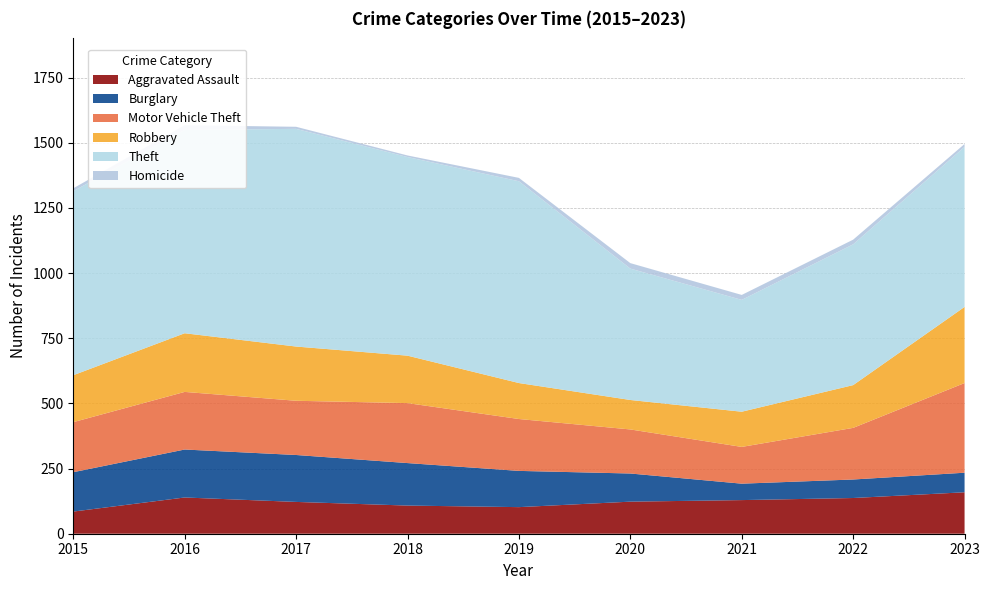

Reading left to right, transcribe all the data shown in this chart.

Aggravated Assault: 85	139	122	108	102	123	129	137	159
Burglary: 151	184	180	163	139	108	63	71	75
Motor Vehicle Theft: 192	221	208	230	199	169	141	198	344
Robbery: 180	225	208	182	138	113	135	164	292
Theft: 706	780	835	762	774	504	429	540	614
Homicide: 11	18	8	6	13	21	19	18	11